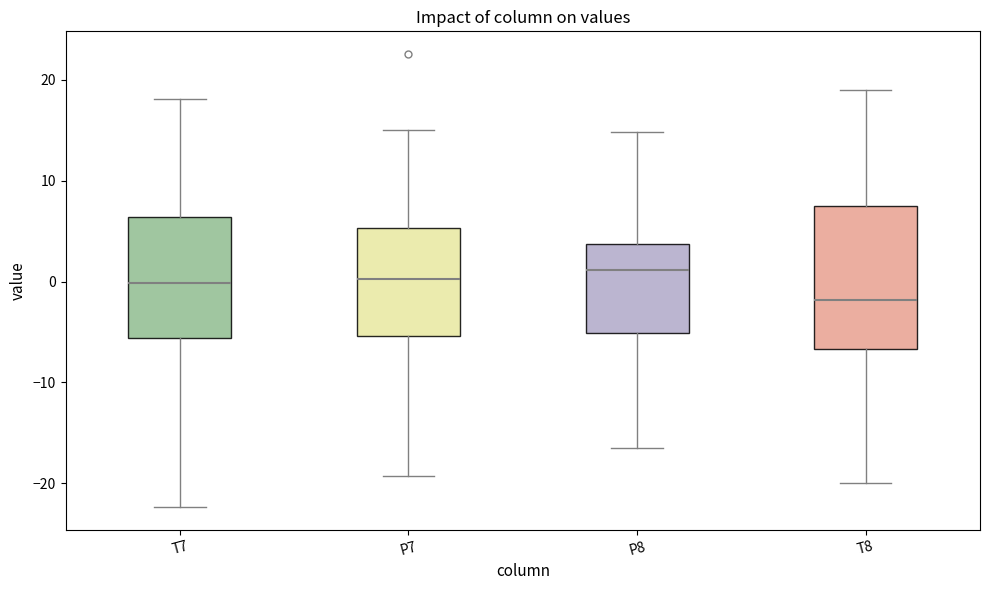

Reading left to right, read every box against the y-axis: the position of its median line, the range the box covers, and the ends of its whiskers. The values are not printed on the chart, so give them approximately, as read against the axis.

T7: median 0, box -6 to 6, whiskers -22 to 18
P7: median 0, box -5 to 5, whiskers -19 to 15
P8: median 1, box -5 to 4, whiskers -16 to 15
T8: median -2, box -7 to 8, whiskers -20 to 19